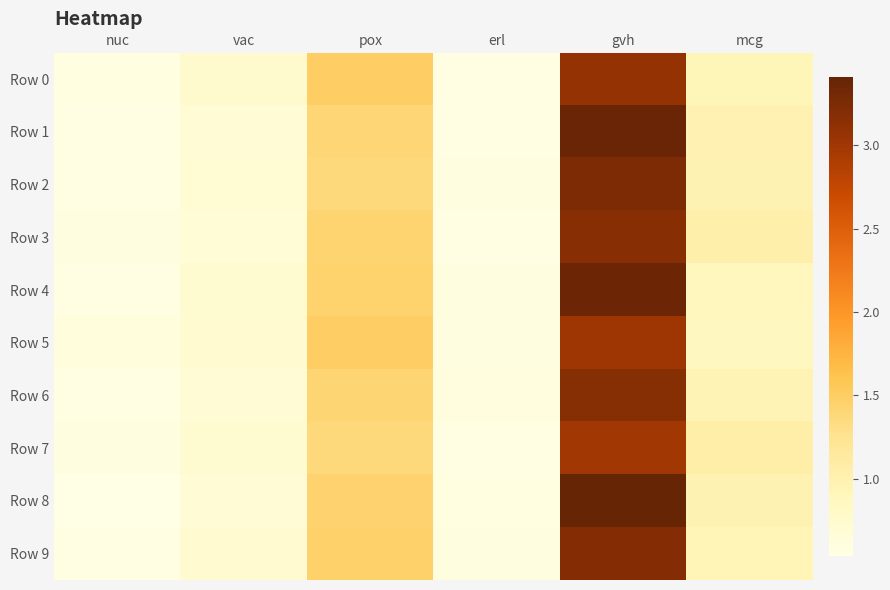

Reading left to right, list all the values displayed in this chart.

Row 0: nuc=0.6	vac=0.7	pox=1.5	erl=0.6	gvh=3.1	mcg=0.9
Row 1: nuc=0.6	vac=0.7	pox=1.4	erl=0.6	gvh=3.4	mcg=1.0
Row 2: nuc=0.6	vac=0.7	pox=1.4	erl=0.6	gvh=3.2	mcg=1.0
Row 3: nuc=0.6	vac=0.7	pox=1.4	erl=0.6	gvh=3.2	mcg=1.0
Row 4: nuc=0.6	vac=0.7	pox=1.4	erl=0.6	gvh=3.4	mcg=0.9
Row 5: nuc=0.6	vac=0.7	pox=1.5	erl=0.6	gvh=3.0	mcg=0.9
Row 6: nuc=0.6	vac=0.7	pox=1.4	erl=0.6	gvh=3.2	mcg=1.0
Row 7: nuc=0.6	vac=0.7	pox=1.4	erl=0.5	gvh=3.0	mcg=1.1
Row 8: nuc=0.5	vac=0.7	pox=1.4	erl=0.6	gvh=3.4	mcg=1.0
Row 9: nuc=0.5	vac=0.7	pox=1.5	erl=0.6	gvh=3.2	mcg=0.9